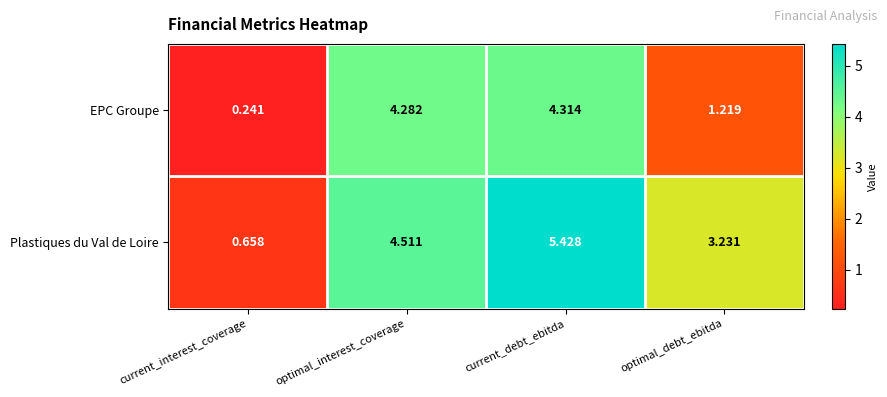

Which category has the highest value in the Plastiques du Val de Loire series?

current_debt_ebitda